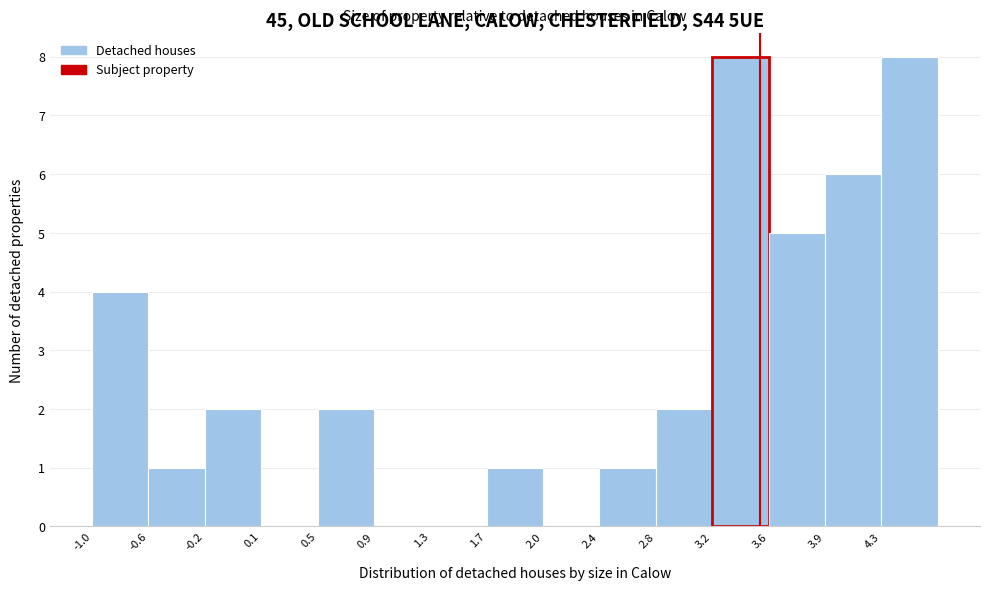

Reading left to right, transcribe this chart: for each bar, give the range it covers on the x-axis and its height. Neither the bar edges nor the heights are printed on the chart, so give them approximately, as read against the axes.

-1.00 to -0.62: 4
-0.62 to -0.24: 1
-0.24 to 0.14: 2
0.14 to 0.52: 0
0.52 to 0.90: 2
0.90 to 1.28: 0
1.28 to 1.66: 0
1.66 to 2.04: 1
2.04 to 2.42: 0
2.42 to 2.80: 1
2.80 to 3.18: 2
3.18 to 3.56: 8
3.56 to 3.94: 5
3.94 to 4.32: 6
4.32 to 4.70: 8